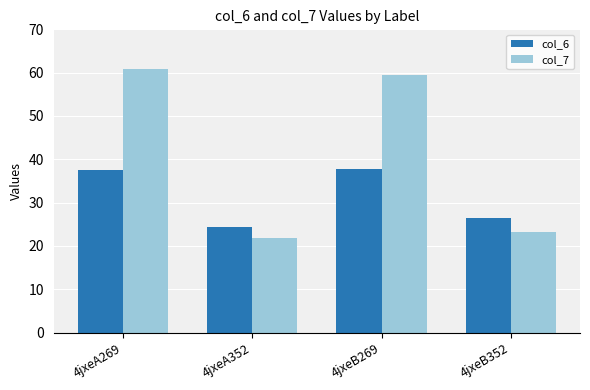

What is the spread (max minus min) of values at 4jxeB352?

3.1